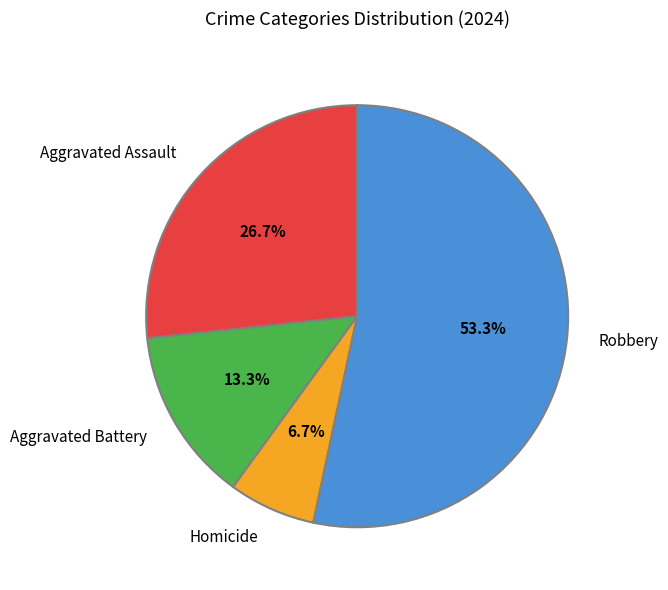

To the nearest percent, what is the difference between the largest and smallest slice percentages?

47%